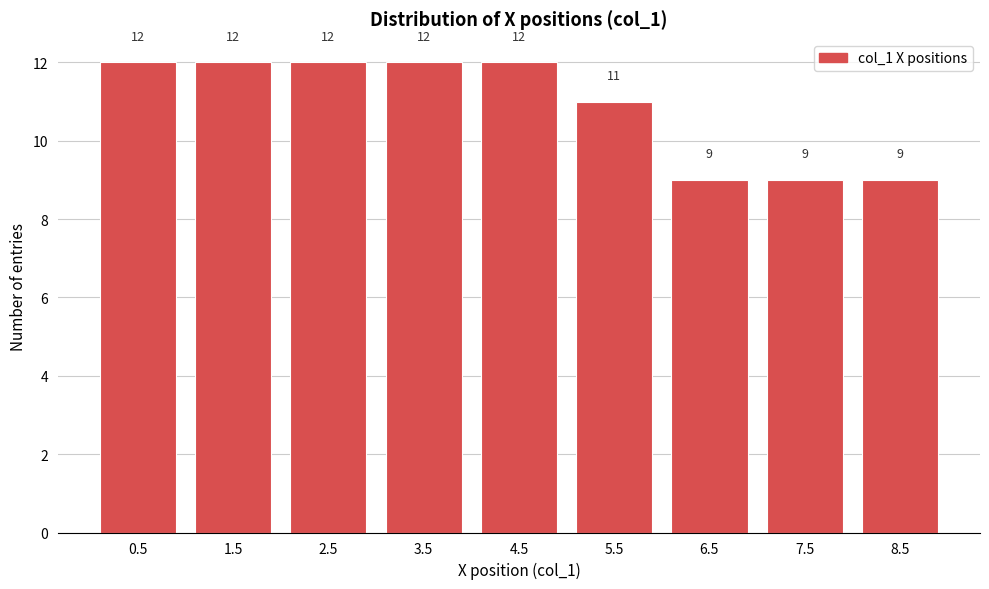

Reading left to right, transcribe this chart: for each bar, give the range it covers on the x-axis and its height.

0 to 1: 12
1 to 2: 12
2 to 3: 12
3 to 4: 12
4 to 5: 12
5 to 6: 11
6 to 7: 9
7 to 8: 9
8 to 9: 9